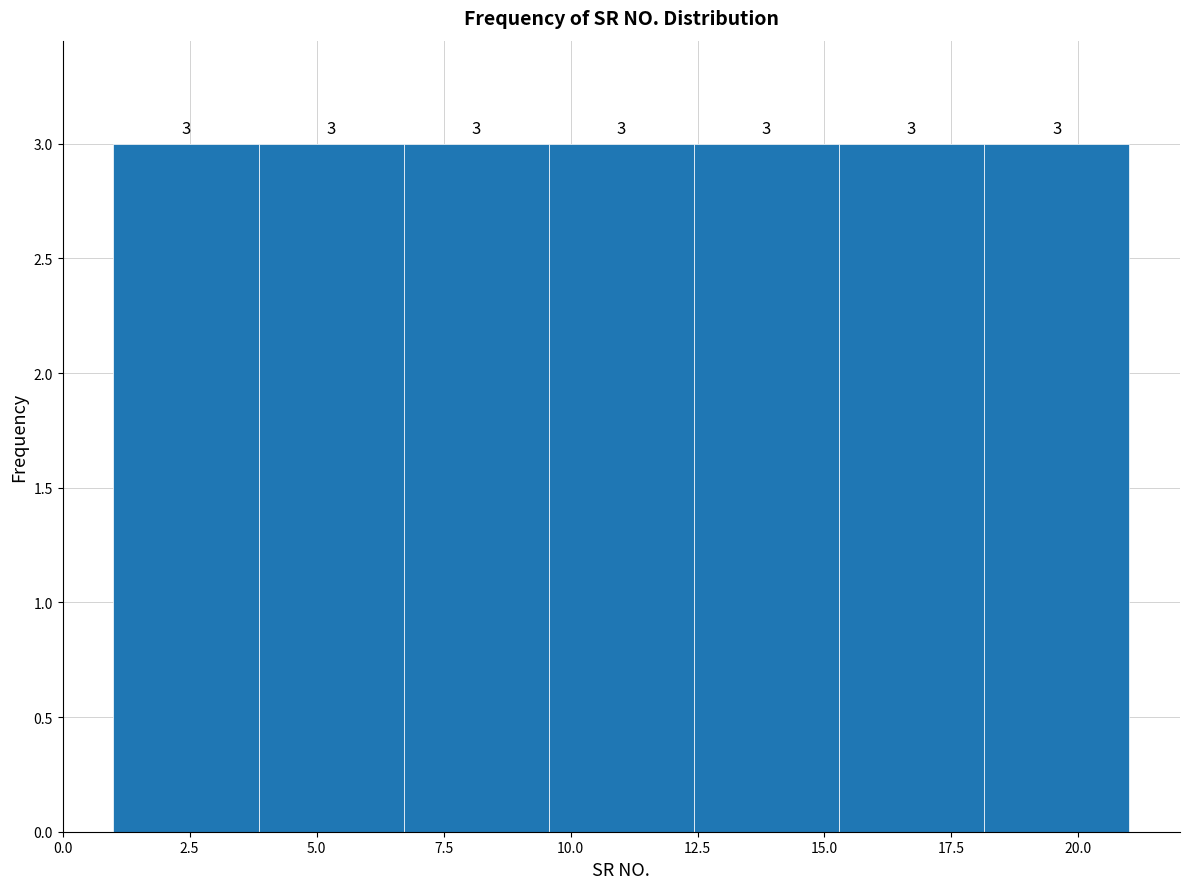

How tall is the bar that spans 9.5 to 12.5 on the x-axis? The bar edges are not printed on the chart, so give them approximately, as read against the axis.

3